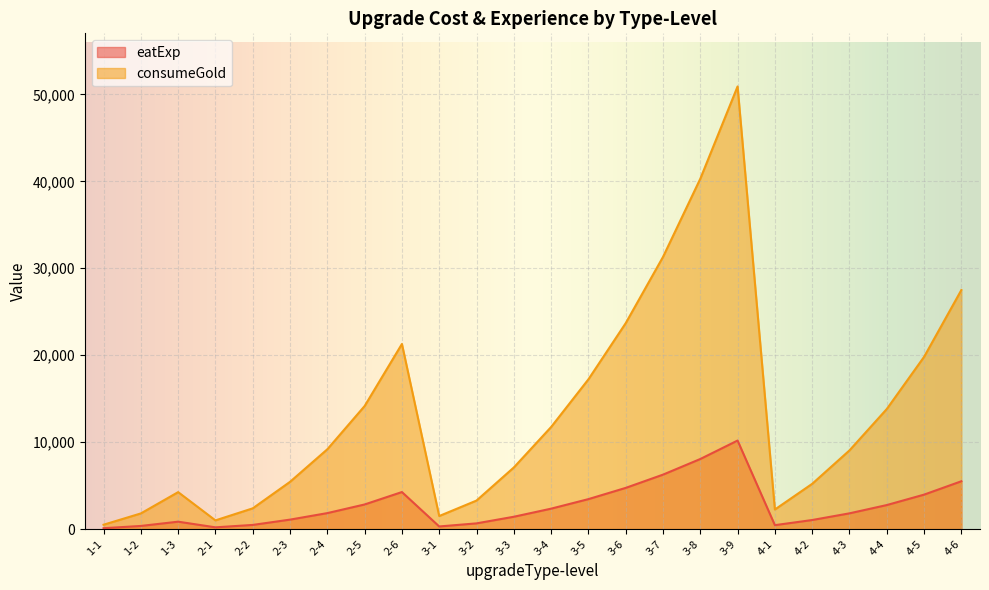

Which series has the largest total across all categories?

consumeGold